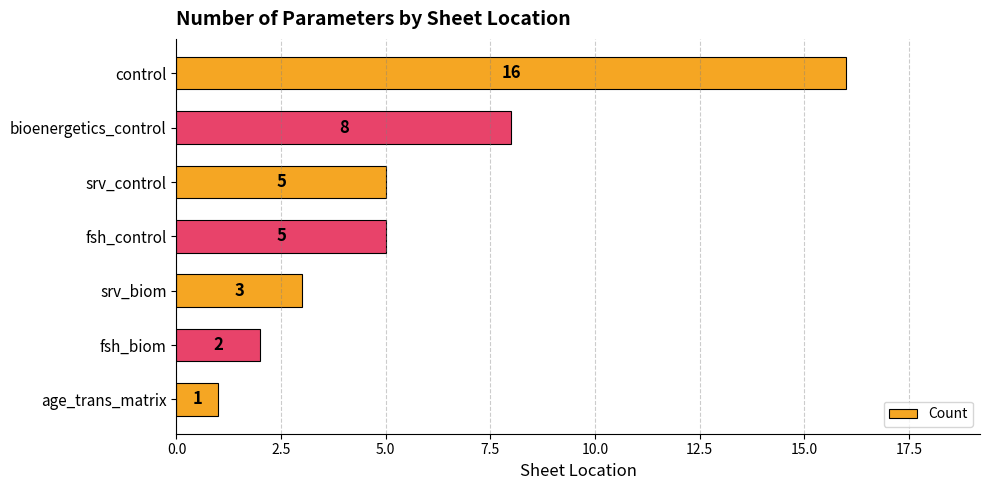

What is the smallest value displayed?

1